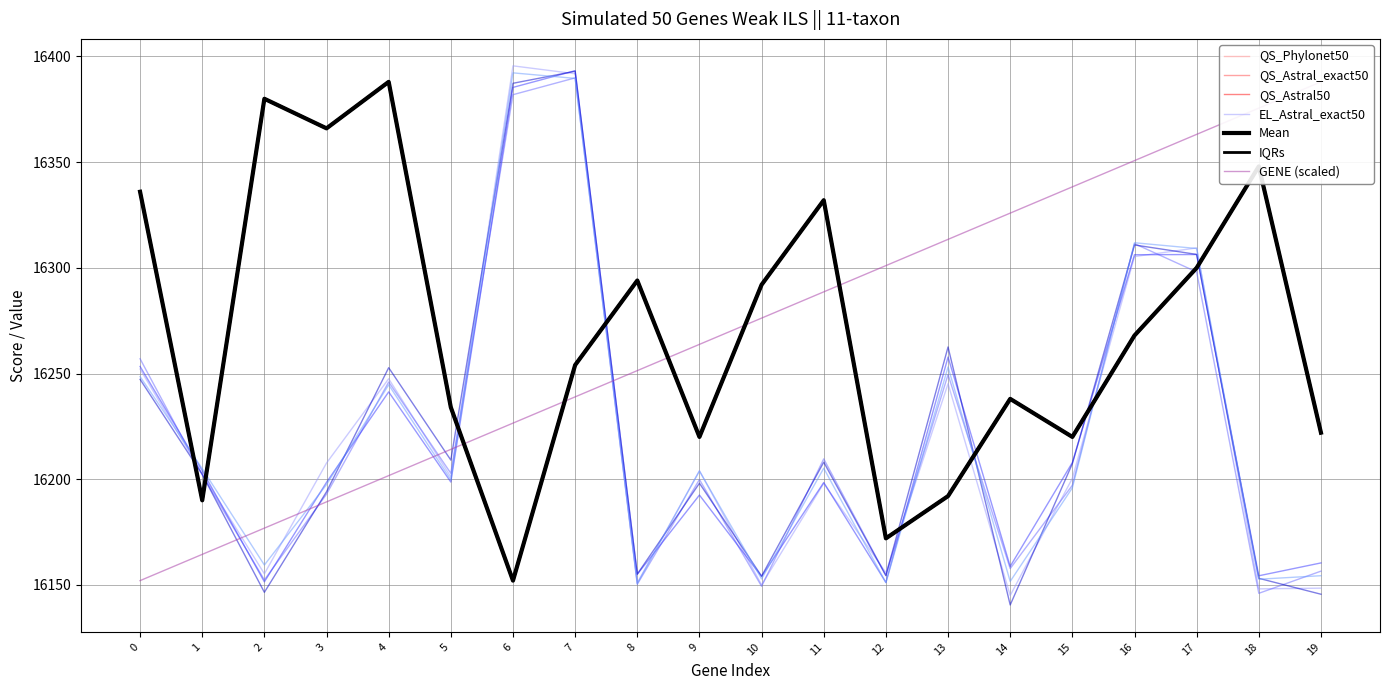

What is the approximate value of EL_Astral_exact50 at 19?

16148.4